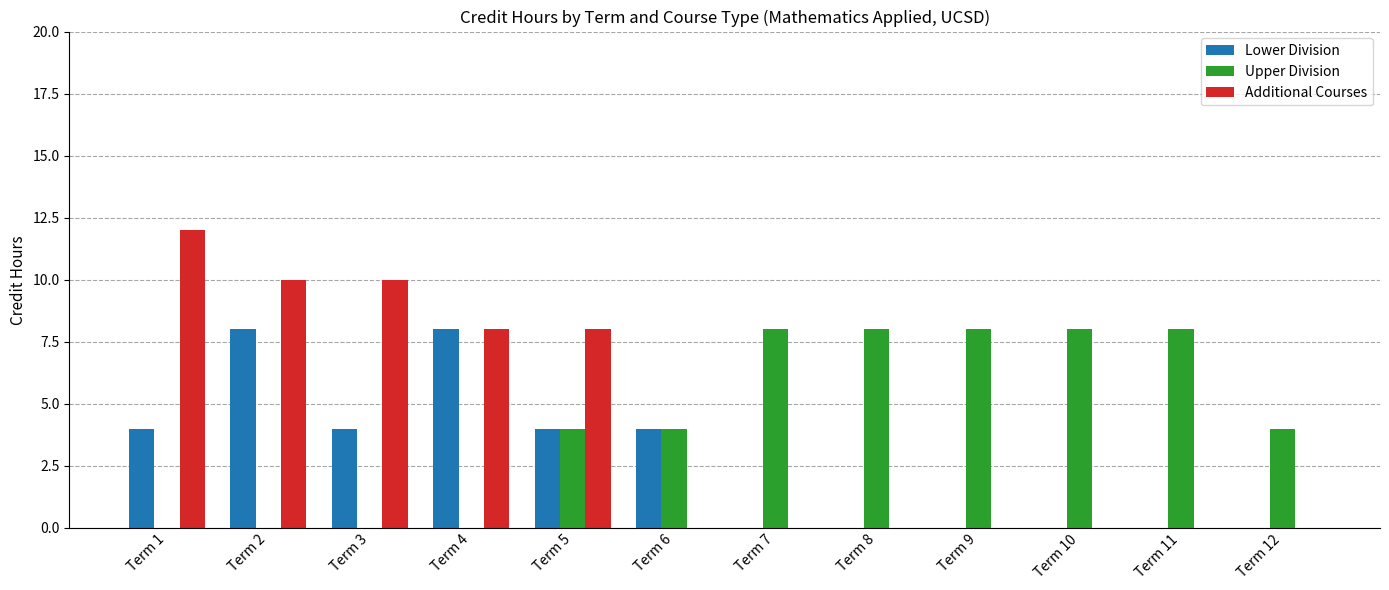

Reading left to right, transcribe all the data shown in this chart.

Lower Division: 4	8	4	8	4	4	0	0	0	0	0	0
Upper Division: 0	0	0	0	4	4	8	8	8	8	8	4
Additional Courses: 12	10	10	8	8	0	0	0	0	0	0	0